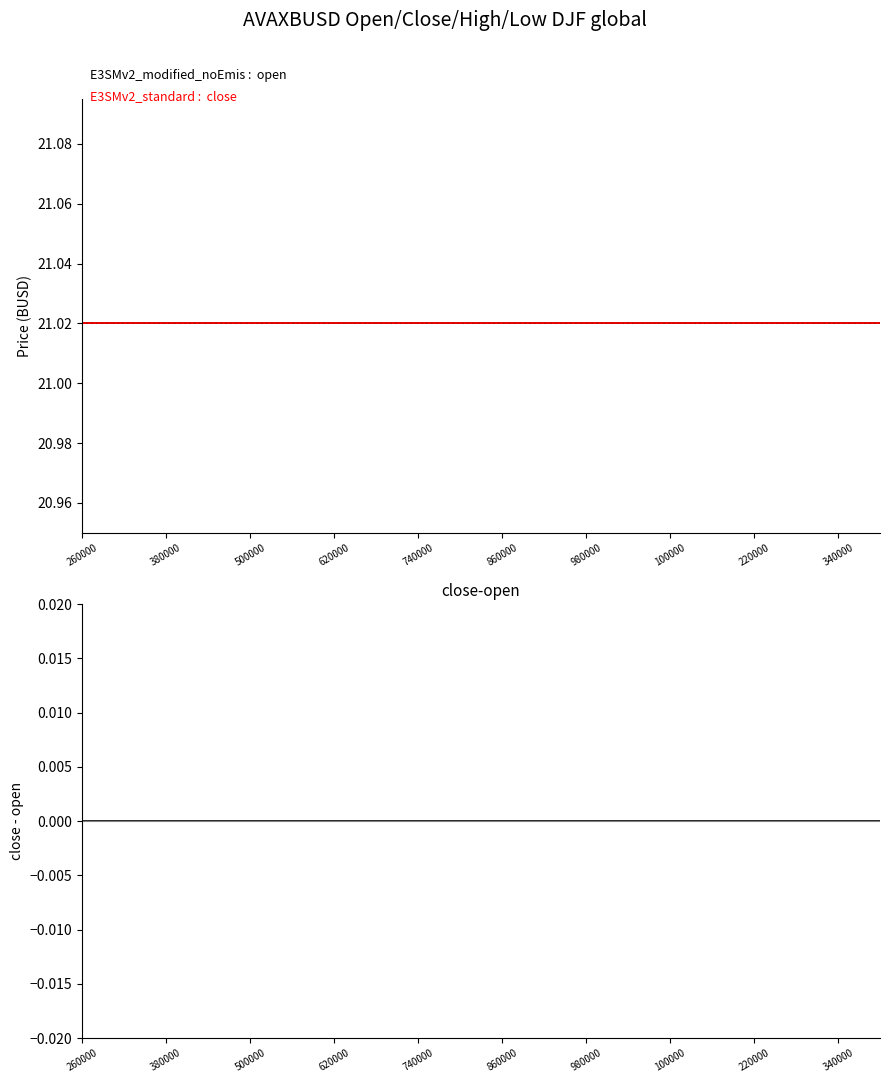

Between 380000 and 860000, which series saw the biggest shift?

open